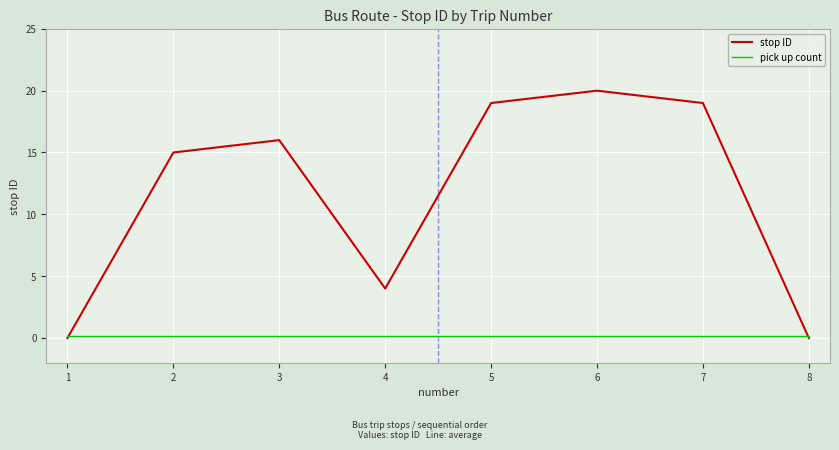

How many distinct data groups are displayed?

2